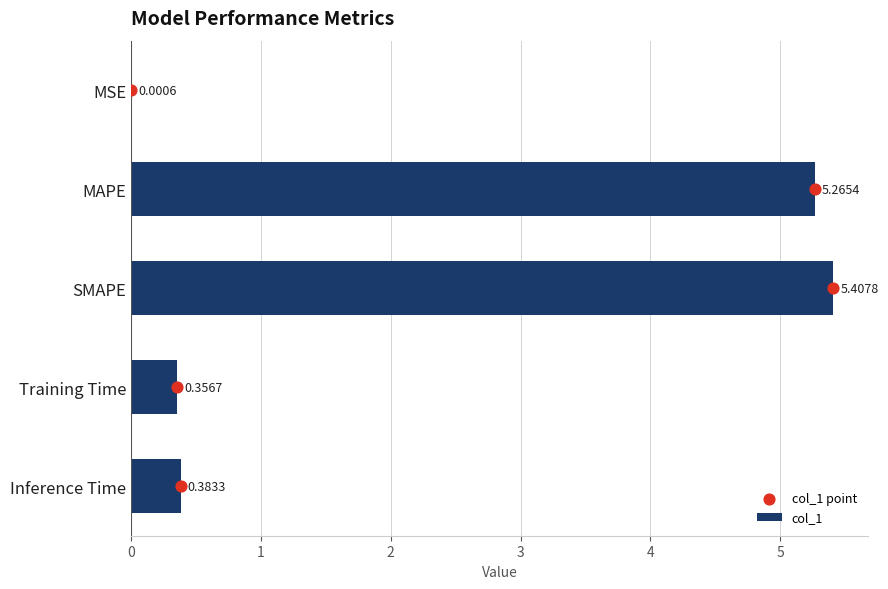

Which series contains the highest Y value?

col_1